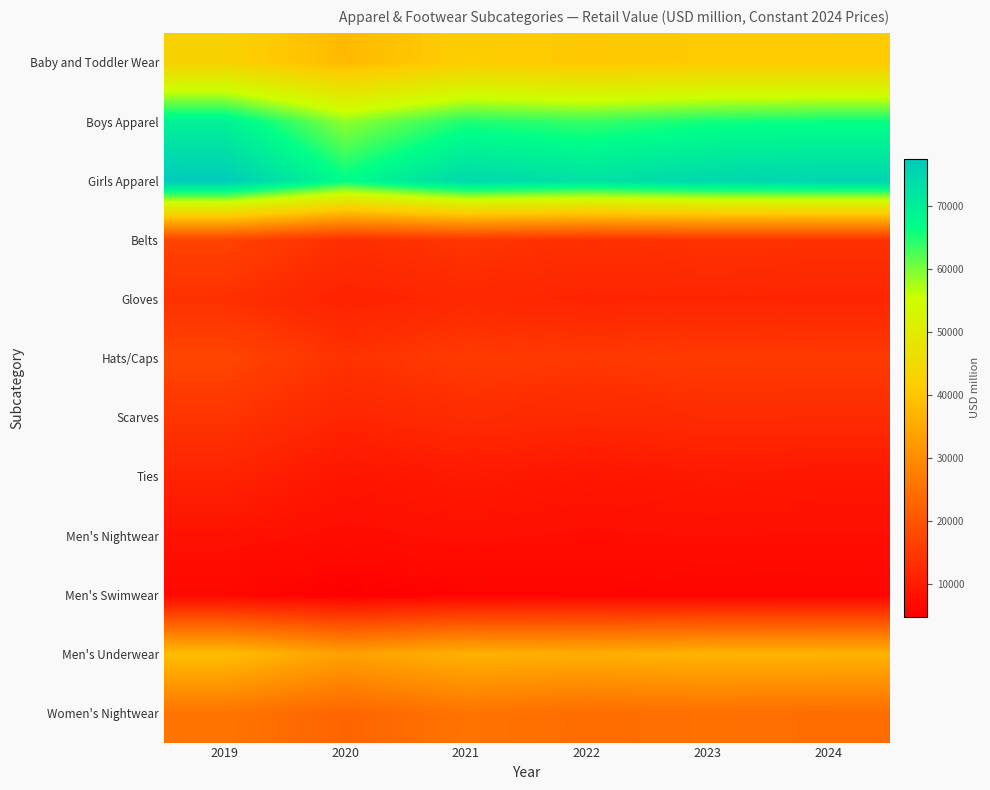

What is the maximum value shown in the chart?

77424.1